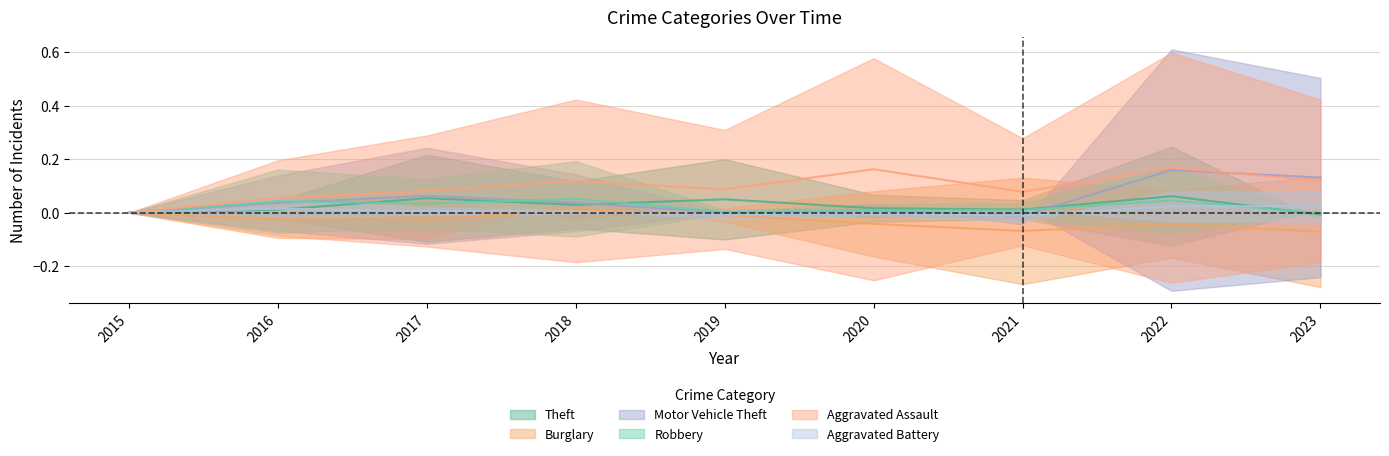

Is it true that Aggravated Assault equals 0.1 at 2016?

True